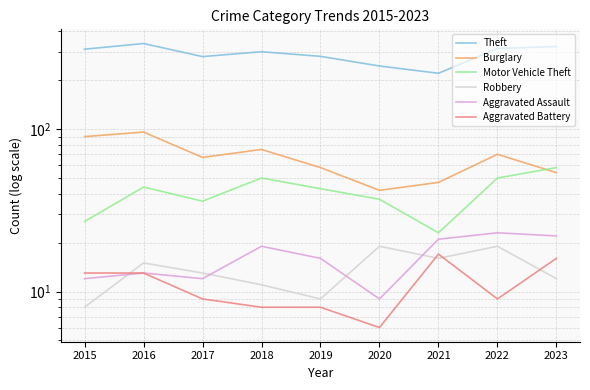

How many interior local valleys does the Theft series have?

2